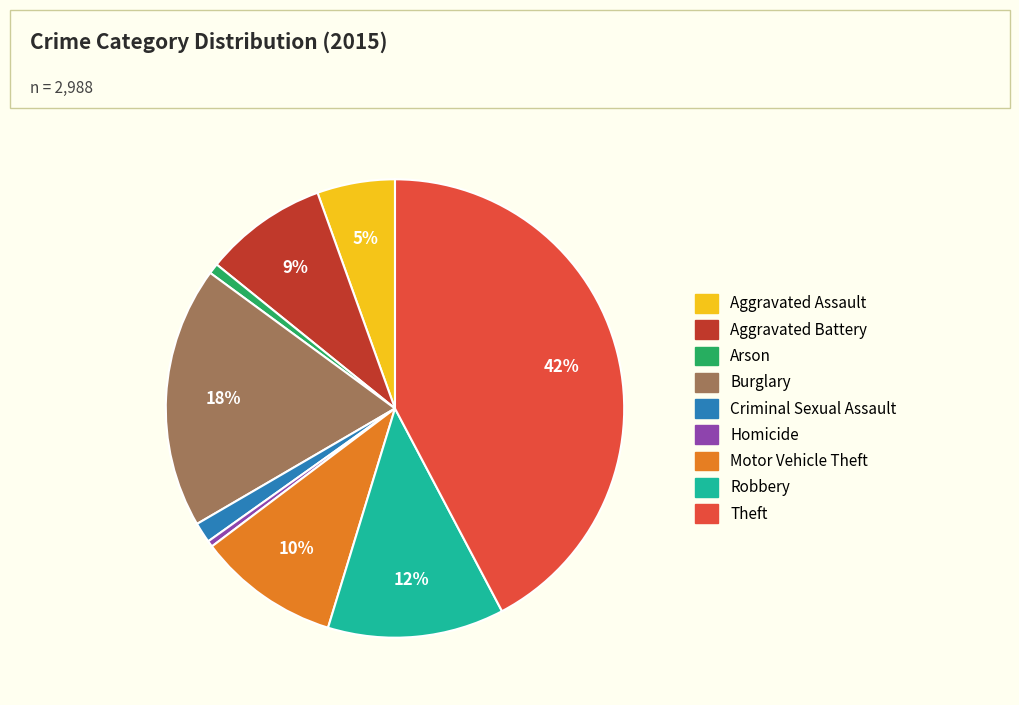

Do Homicide and Aggravated Assault together represent more than half of the pie?

No